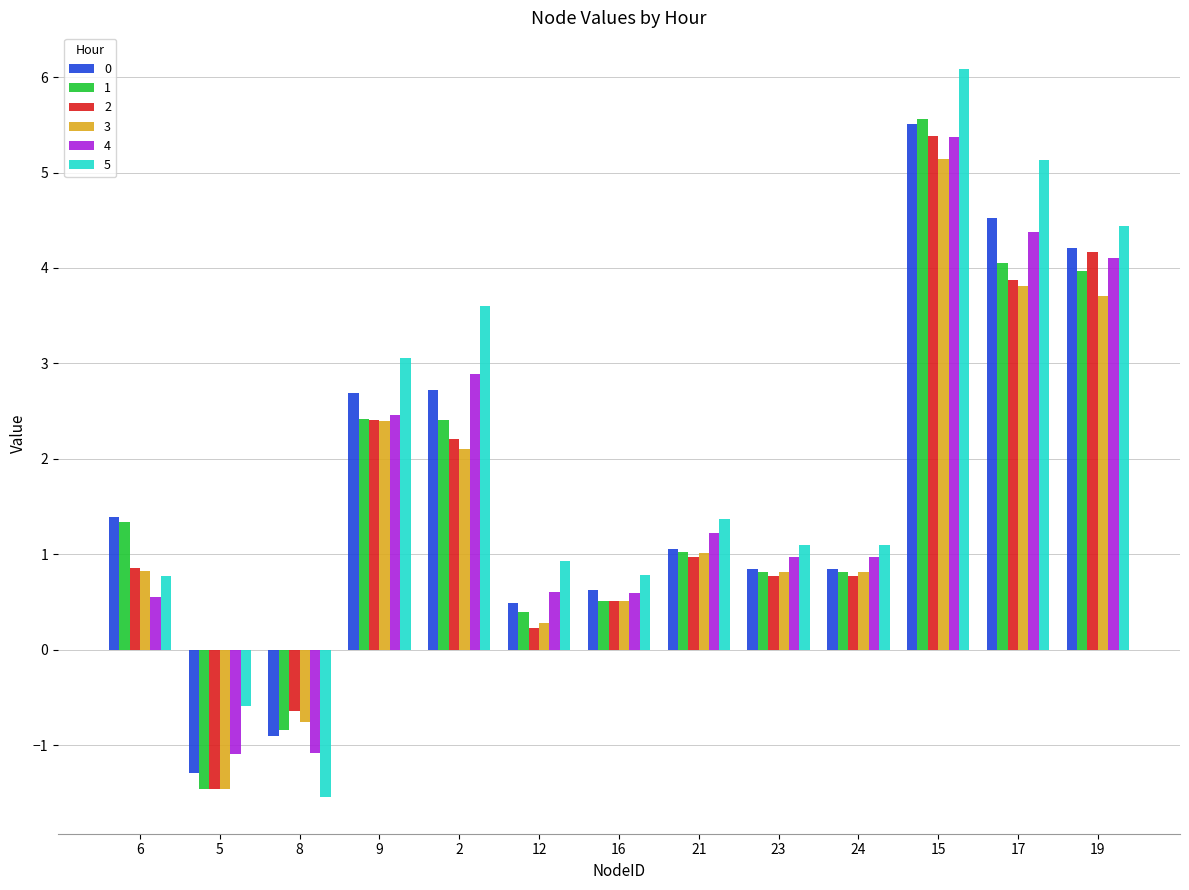

Reading right to left, transcribe all the data shown in this chart.

0: 4.2	4.5	5.5	0.8	0.8	1.1	0.6	0.5	2.7	2.7	-0.9	-1.3	1.4
1: 4.0	4.1	5.6	0.8	0.8	1.0	0.5	0.4	2.4	2.4	-0.8	-1.5	1.3
2: 4.2	3.9	5.4	0.8	0.8	1.0	0.5	0.2	2.2	2.4	-0.6	-1.5	0.9
3: 3.7	3.8	5.1	0.8	0.8	1.0	0.5	0.3	2.1	2.4	-0.8	-1.5	0.8
4: 4.1	4.4	5.4	1.0	1.0	1.2	0.6	0.6	2.9	2.5	-1.1	-1.1	0.6
5: 4.4	5.1	6.1	1.1	1.1	1.4	0.8	0.9	3.6	3.1	-1.5	-0.6	0.8